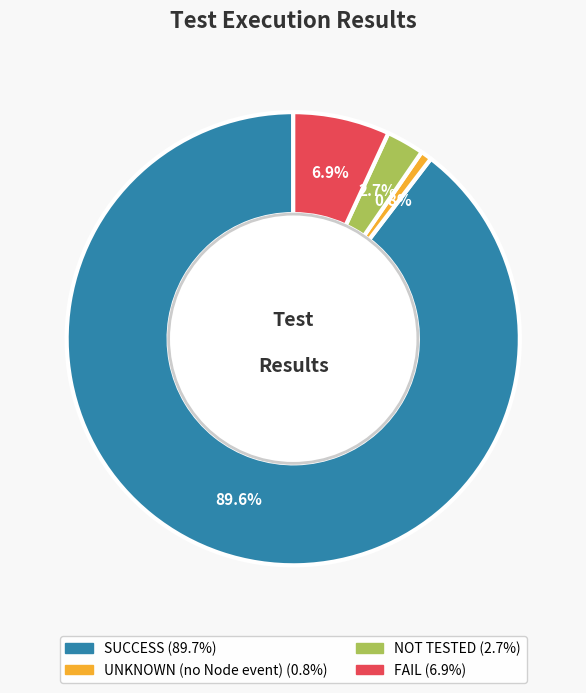

To the nearest percent, what is the combined percentage of NOT TESTED and FAIL?

10%